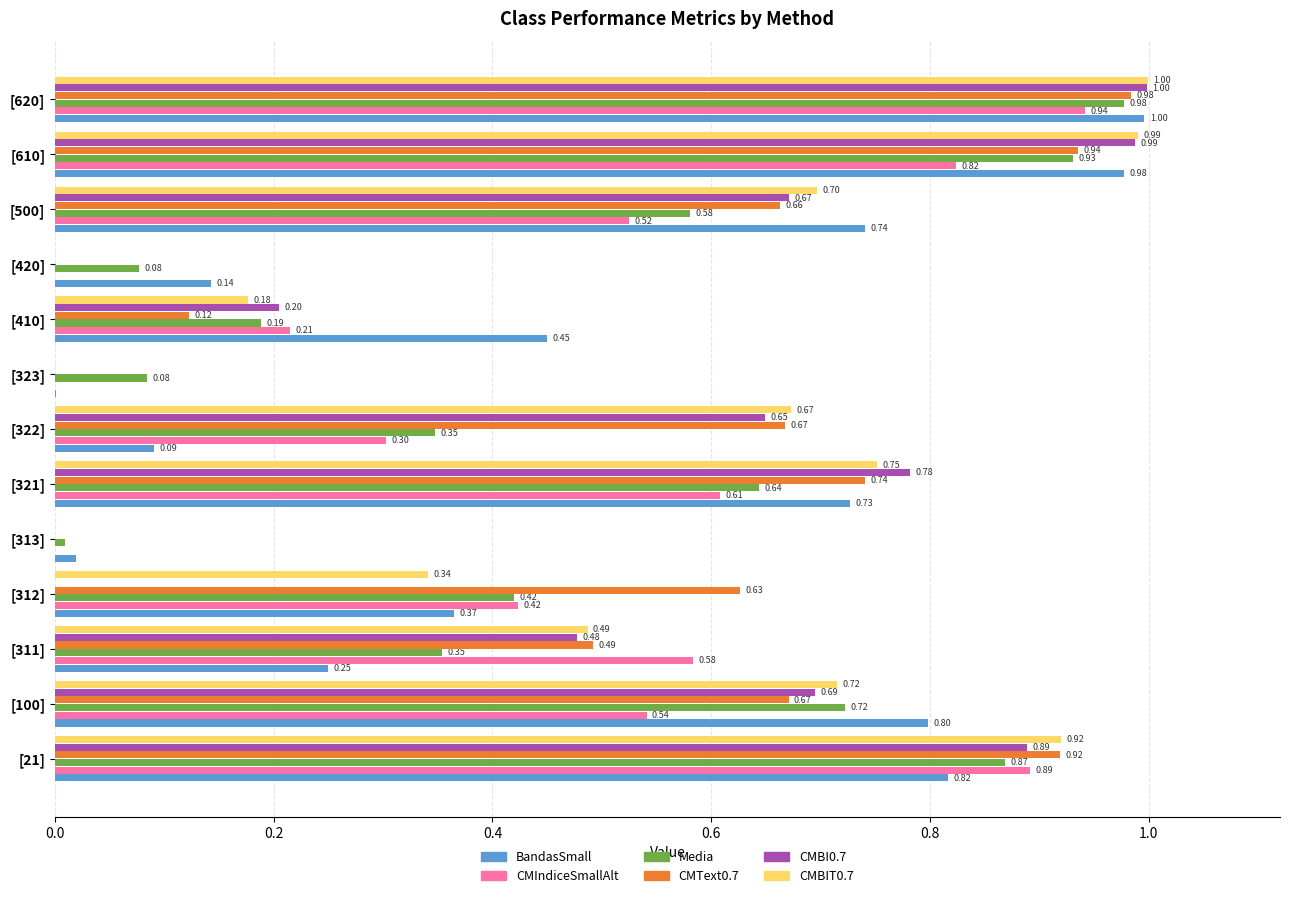

Is the value of CMText0.7 at [312] greater than the value of BandasSmall at [620]?

No